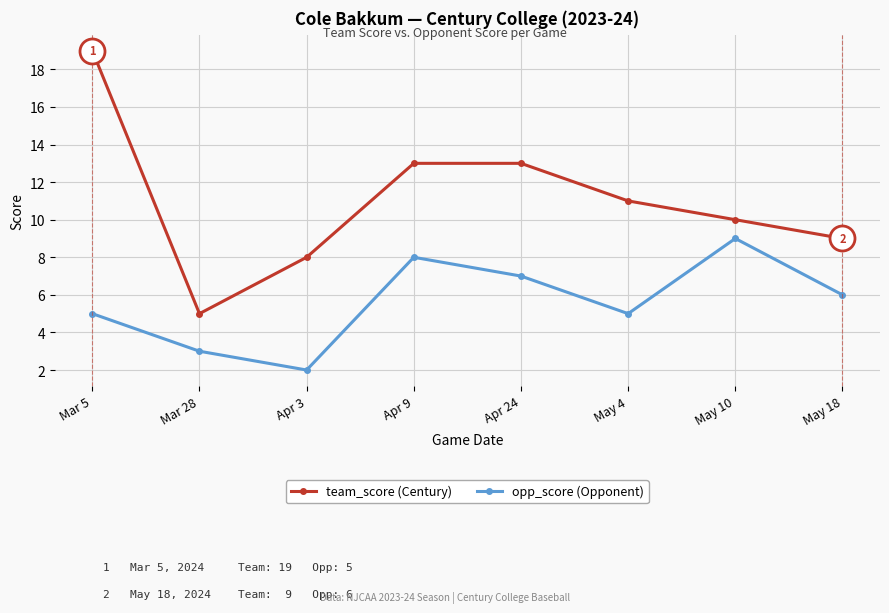

Count the number of data series in this chart.

2